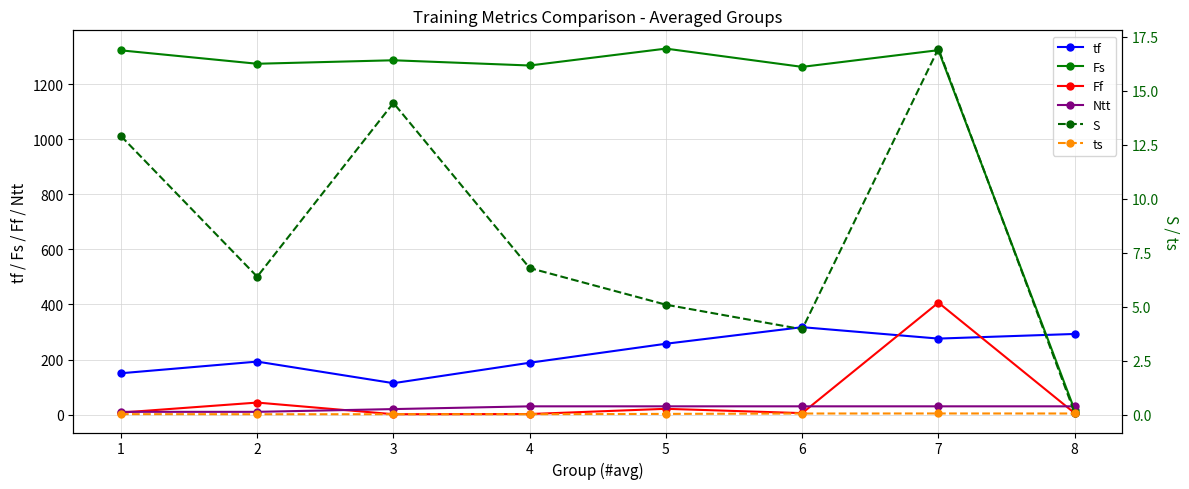

Which series has the largest total across all categories?

Fs